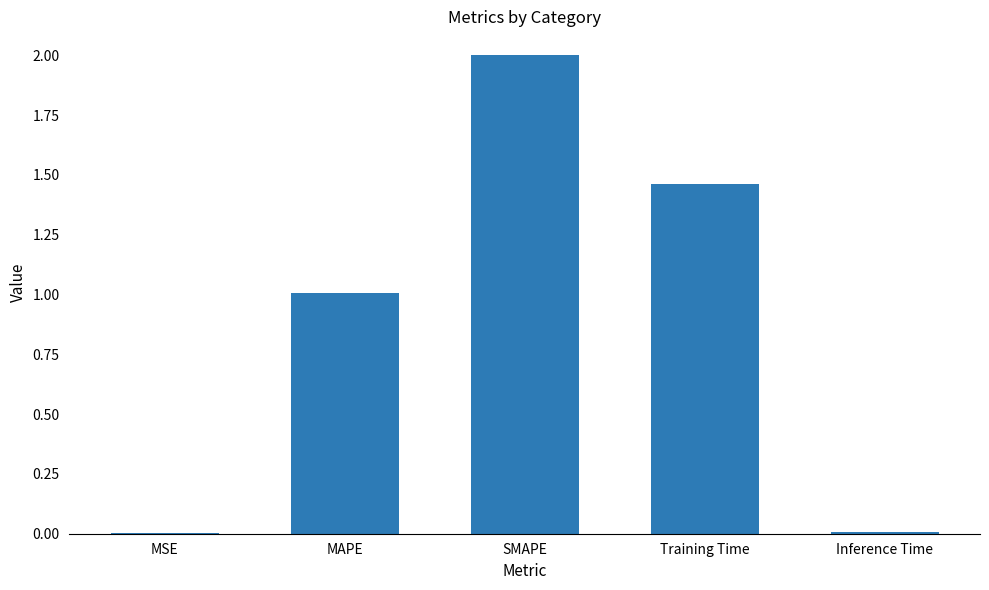

How many series are shown in this chart?

1